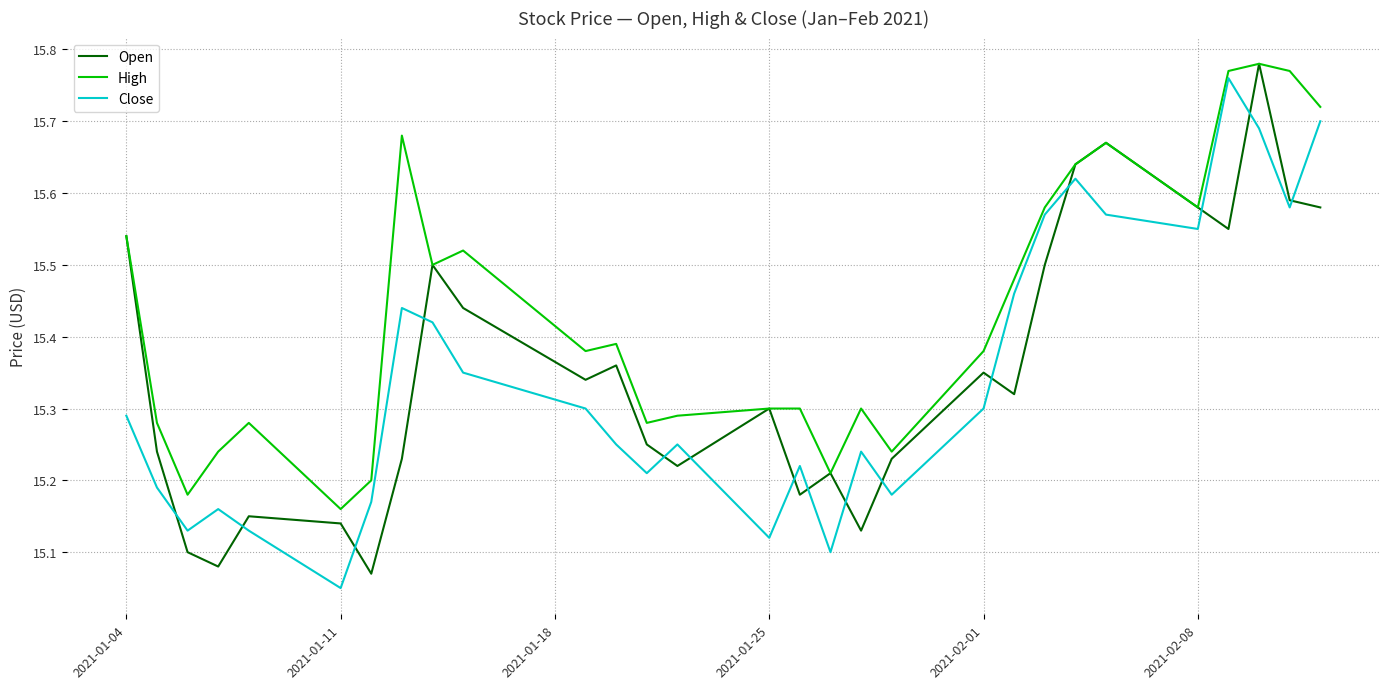

Which series has the largest total across all categories?

High